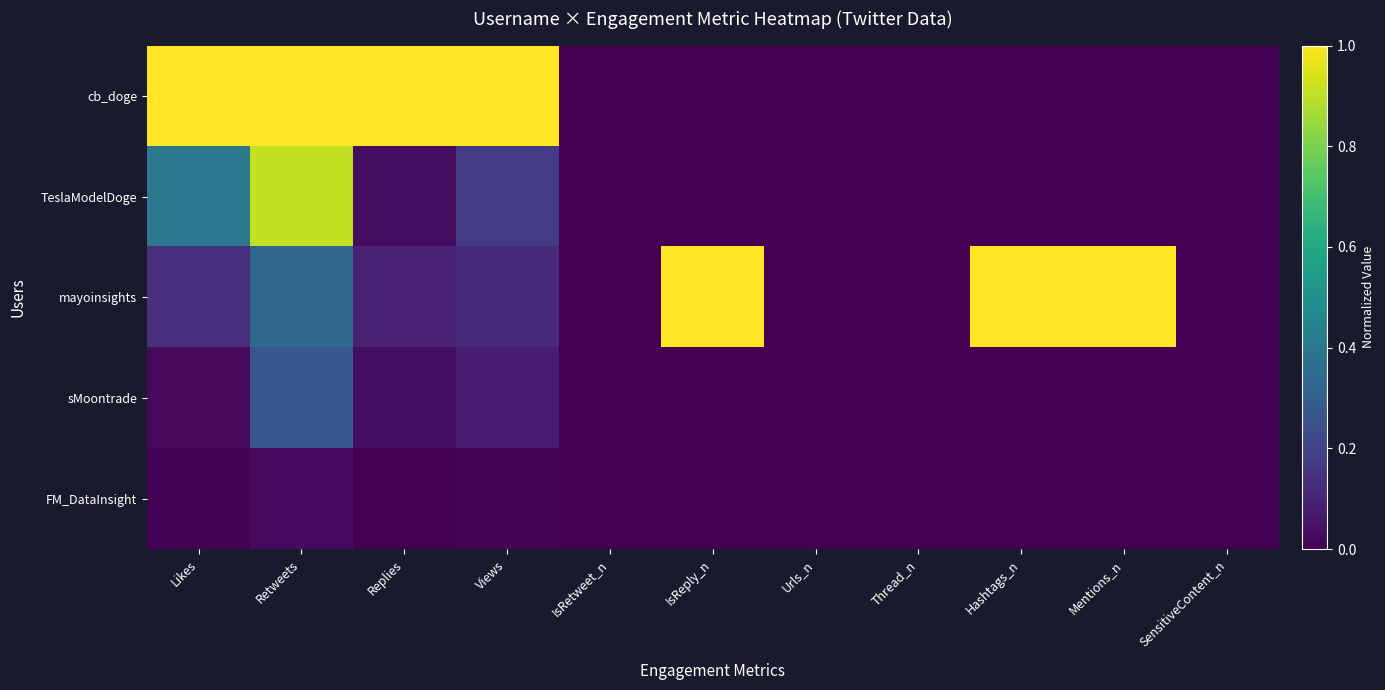

Which series changed the most between Hashtags_n and SensitiveContent_n?

mayoinsights